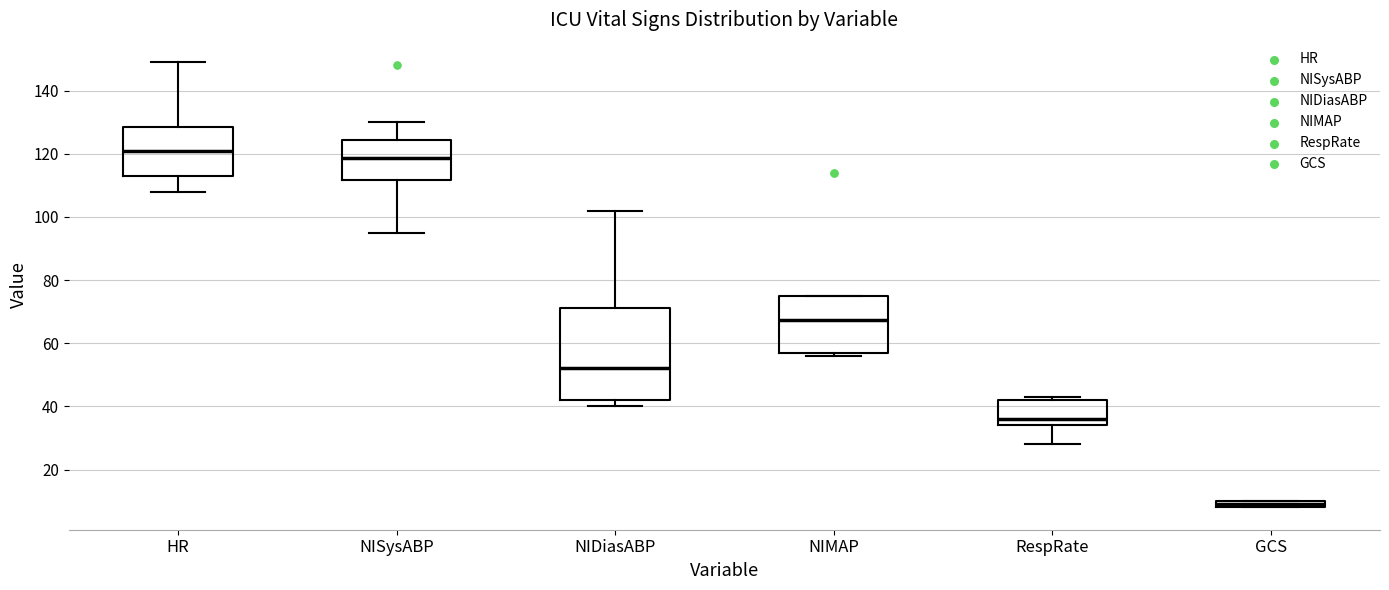

Which box is the tallest, from its lower edge to its upper edge?

NIDiasABP